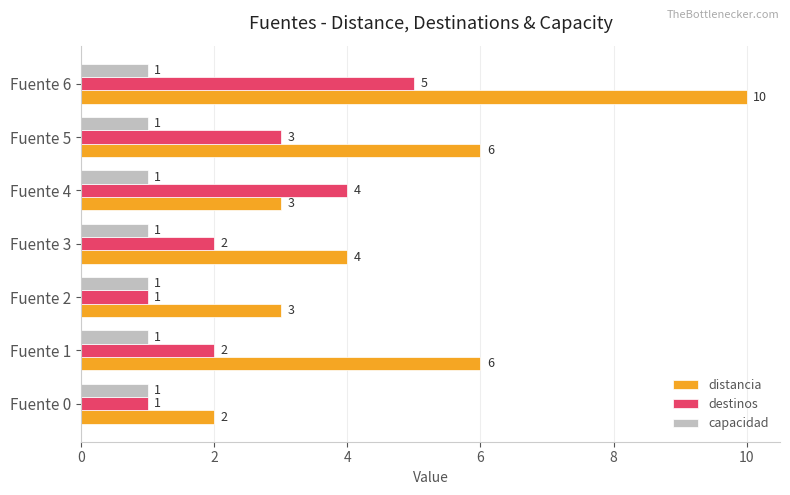

Between Fuente 1 and Fuente 5, which series saw the biggest shift?

destinos